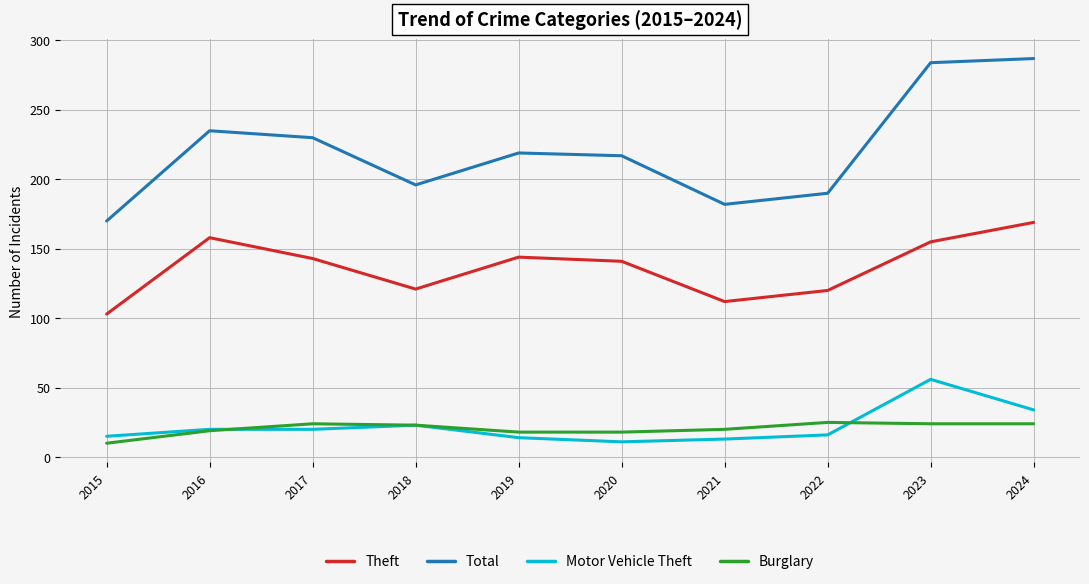

How many lines are shown in the chart?

4